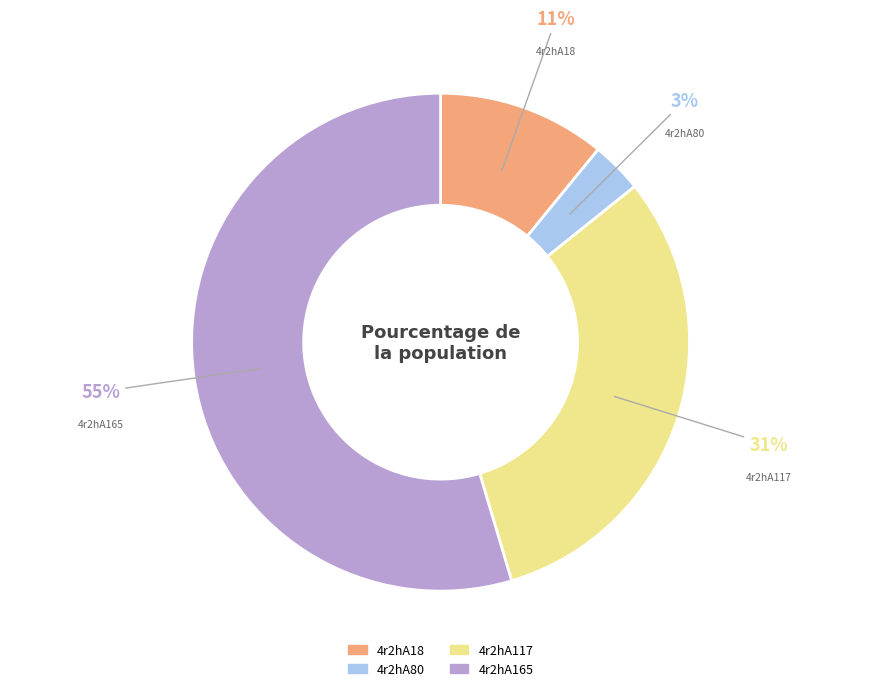

To the nearest percent, what is the average slice percentage?

25%